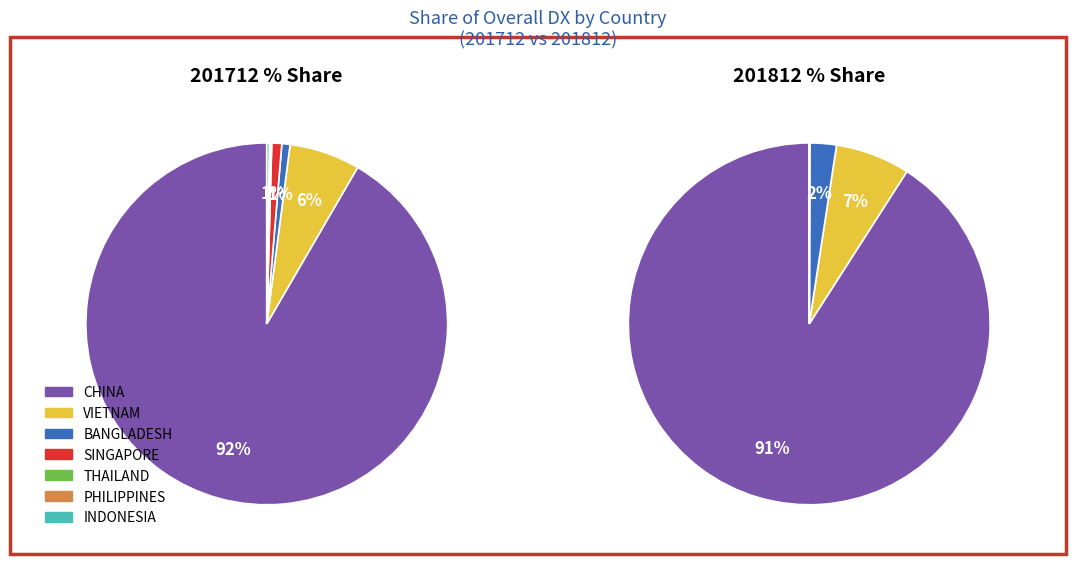

The SINGAPORE slice represents 14% of the pie. True or false?

False